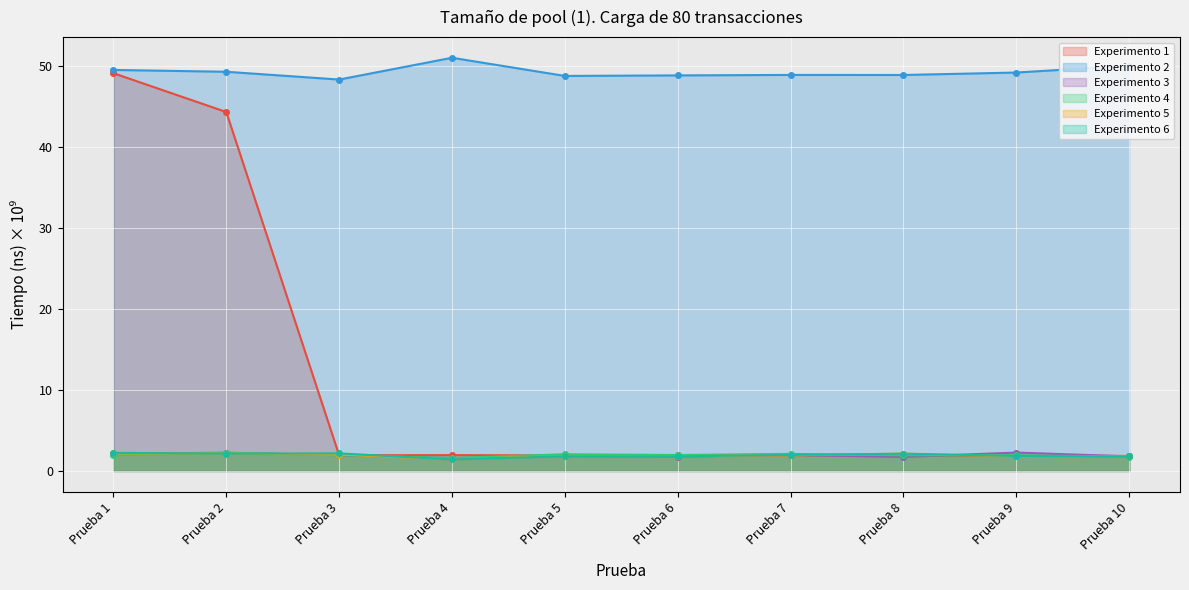

List the series in order of their peak value, highest first.

Experimento 2, Experimento 1, Experimento 3, Experimento 4, Experimento 6, Experimento 5